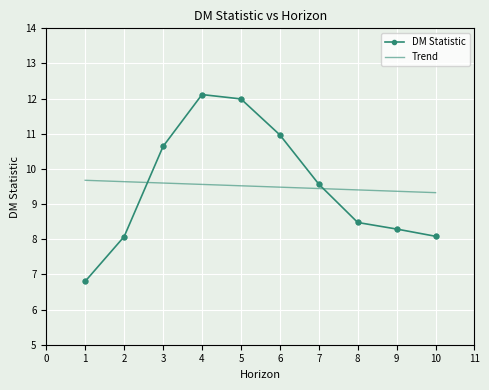

What is the ratio of the value at 2 to the value at 9?

1.0